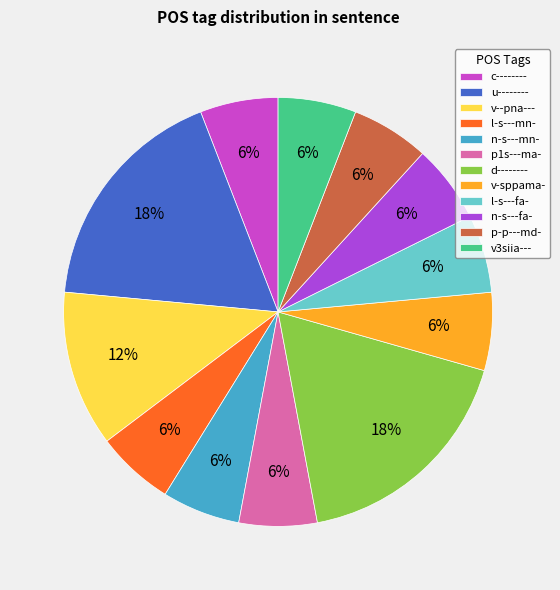

Count the number of slices in the pie.

12